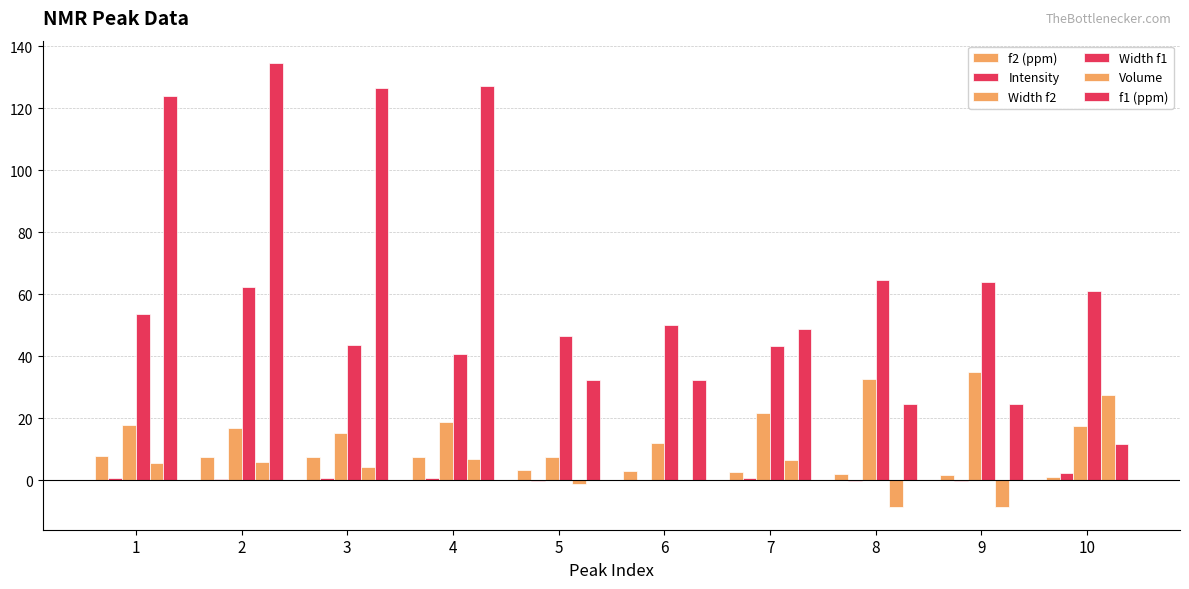

What is the total value across all series at 3?

197.5